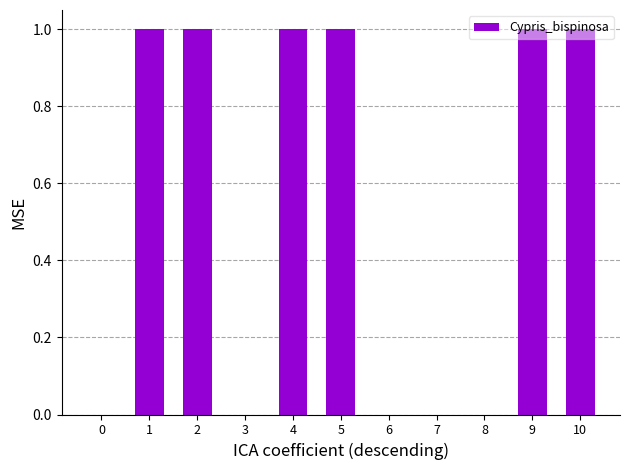

What is the average value?

1